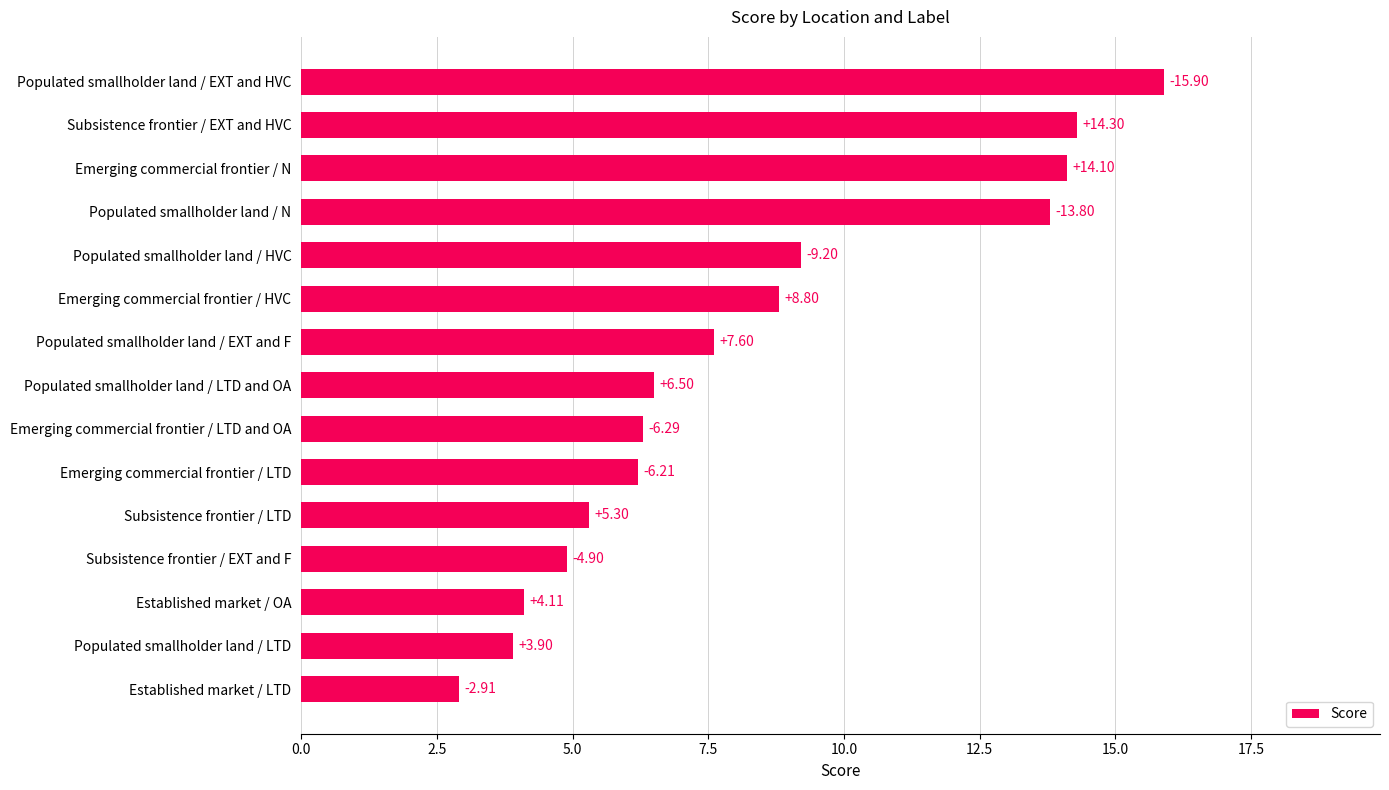

What is the sum of all values?

123.8